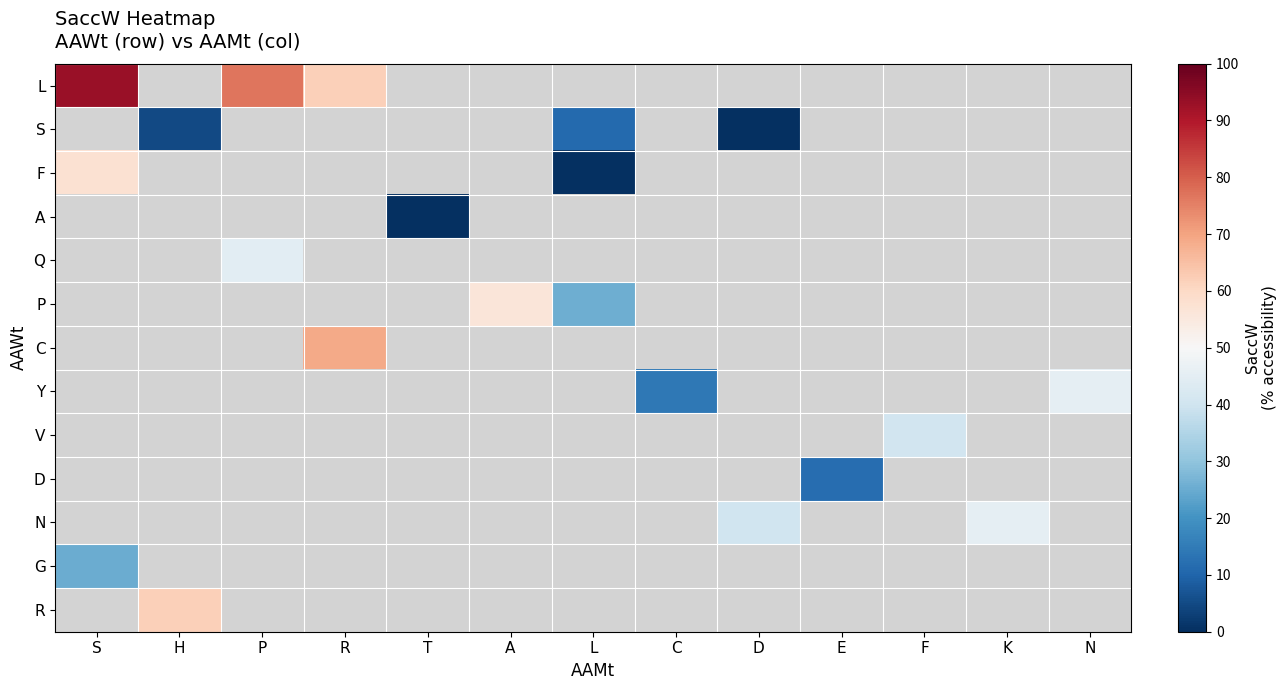

Which series changed the most between S and P?

L